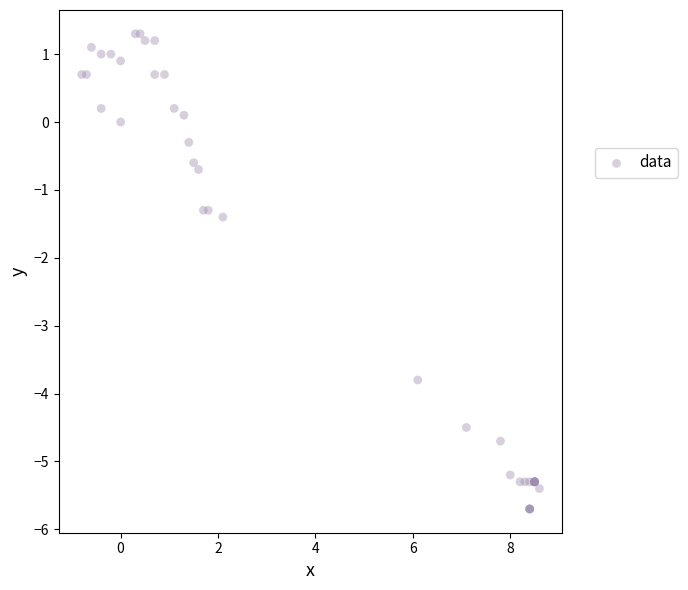

What Y value in the scatter plot is closest to -2?

-1.4